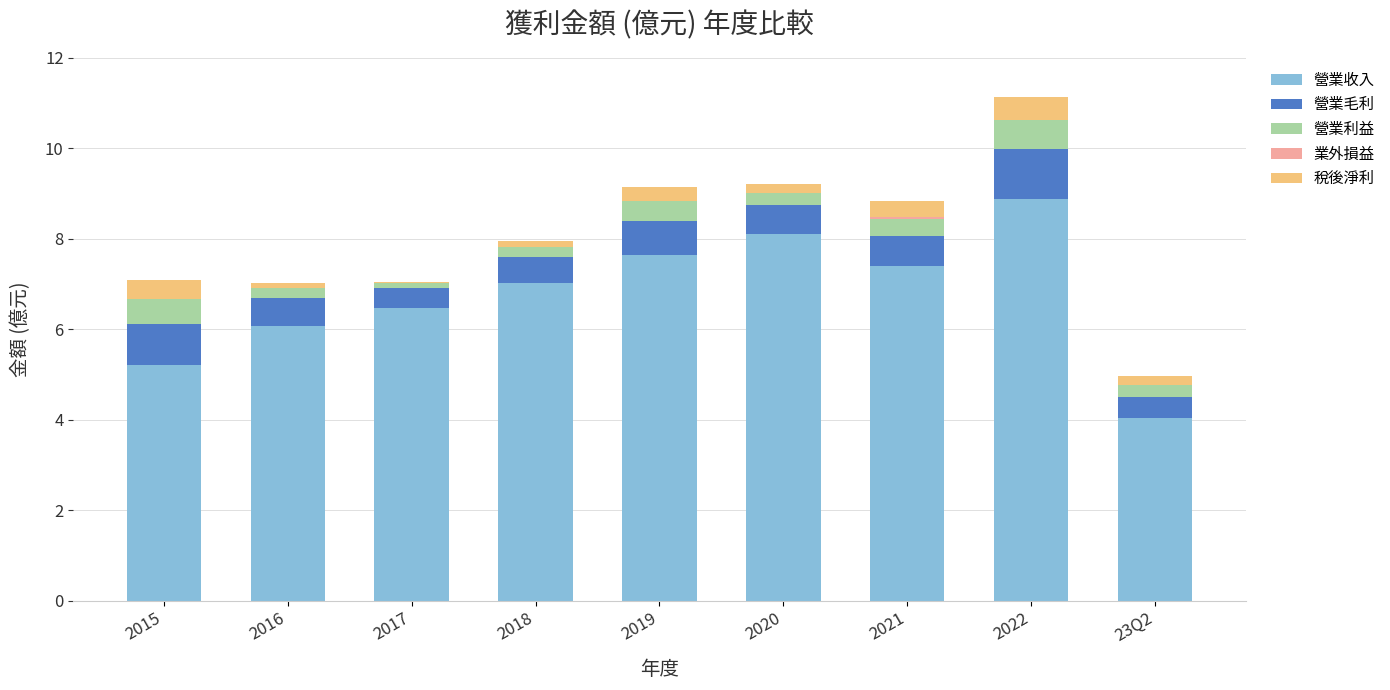

What is the total value across all series at 2022?

11.1